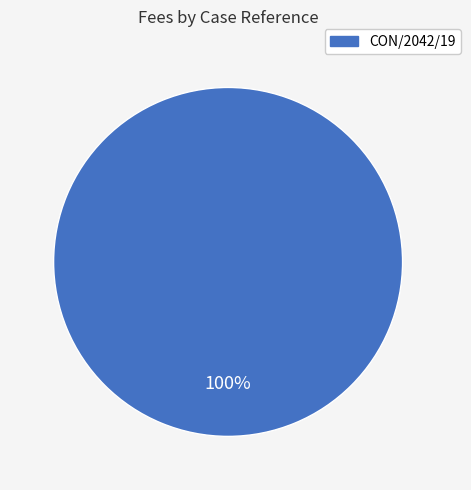

Is there any slice that represents more than half of the pie?

Yes